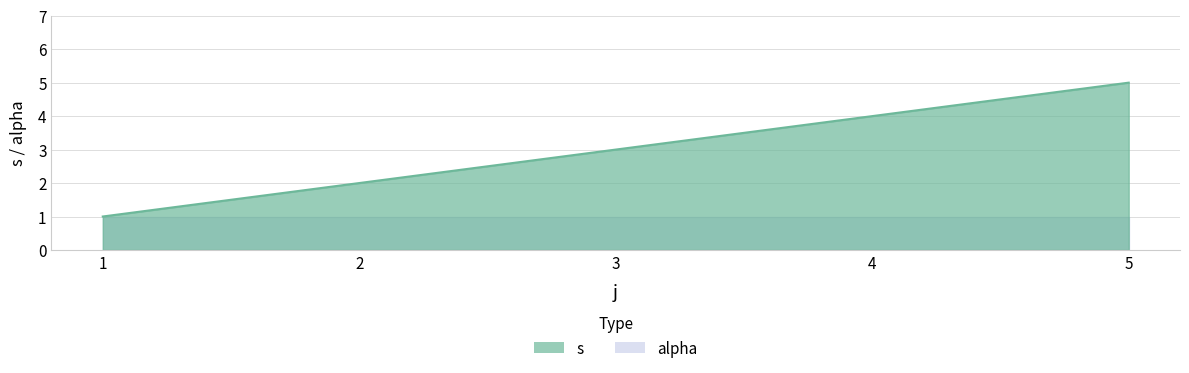

Reading left to right, list all the values displayed in this chart.

1=1	2=2	3=3	4=4	5=5